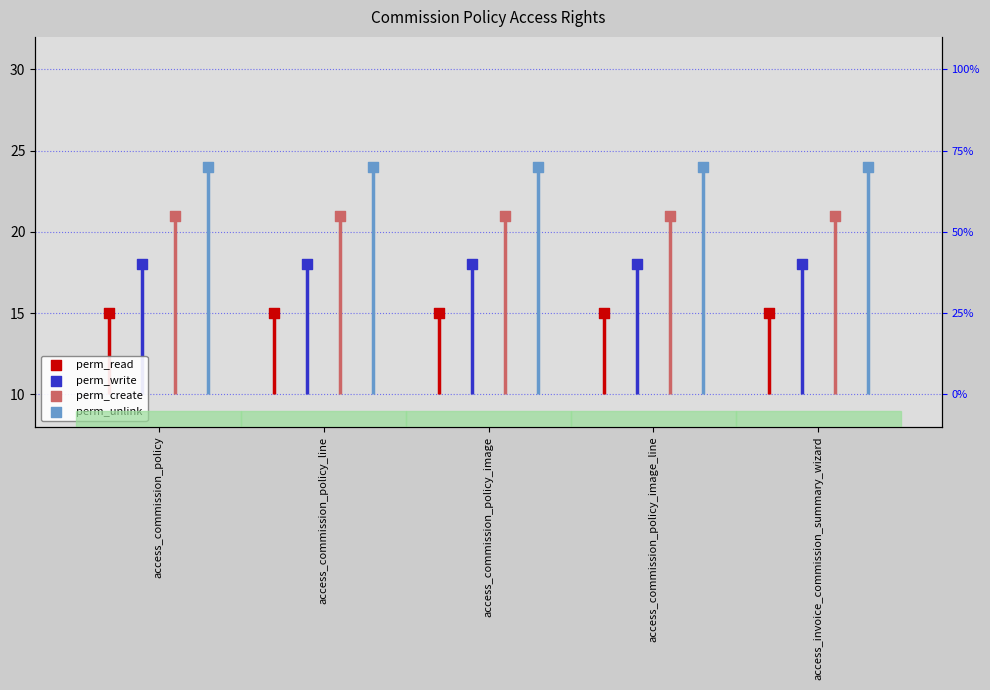

At which category is the sum across all series the highest?

access_commission_policy